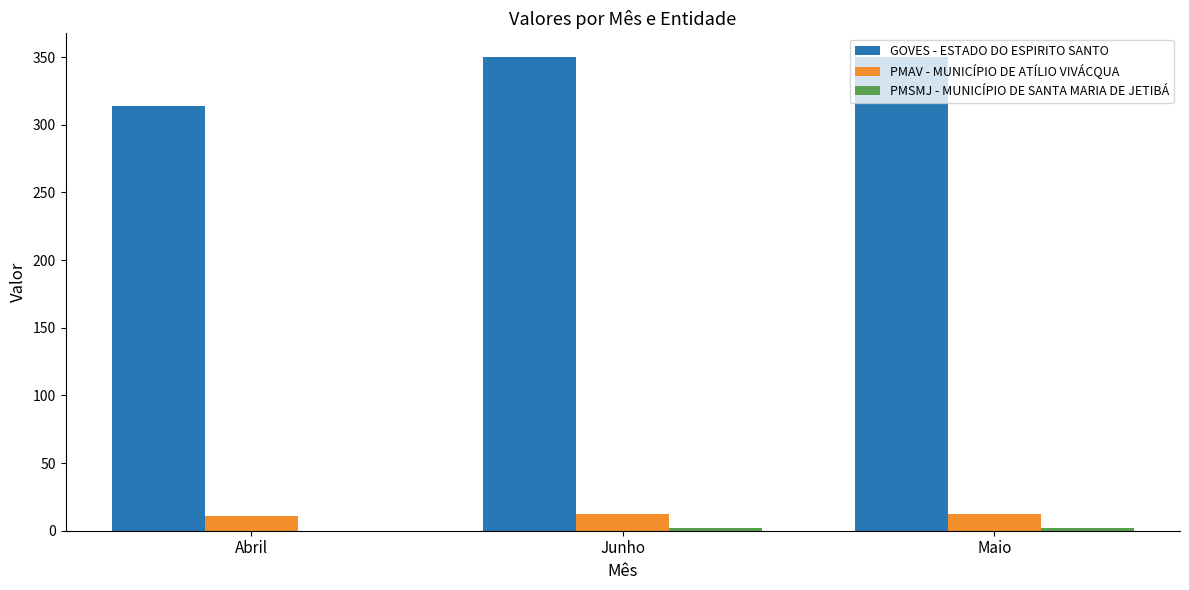

Count the number of data series in this chart.

3